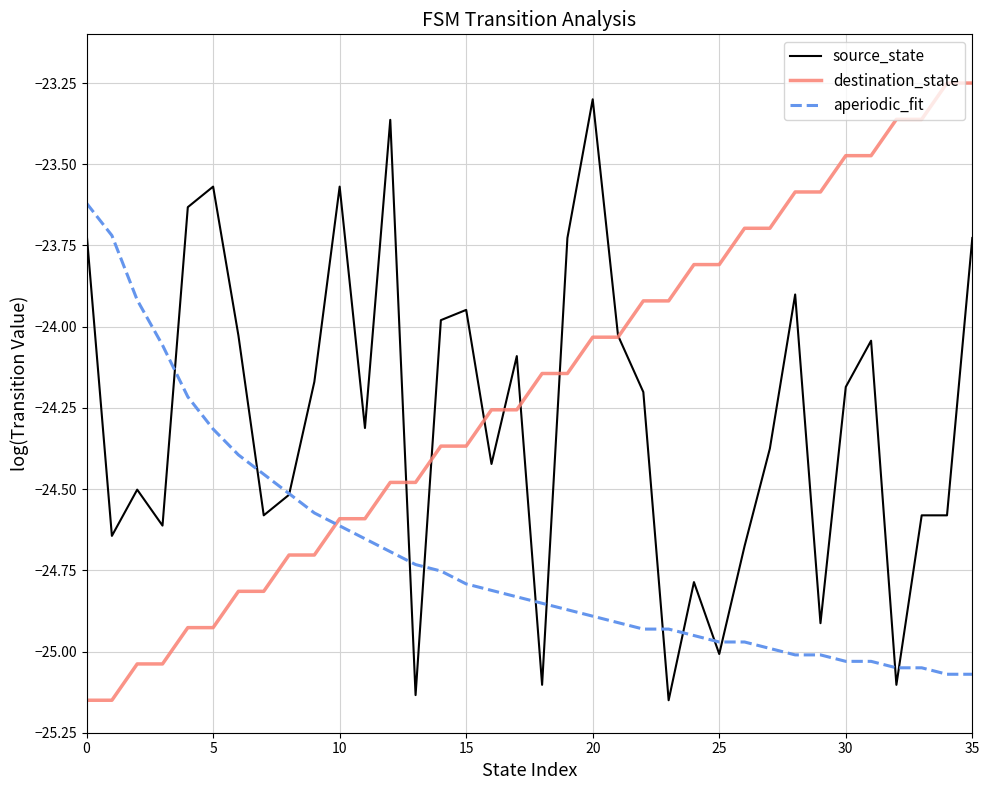

What is the highest value of the source_state series?

-23.3